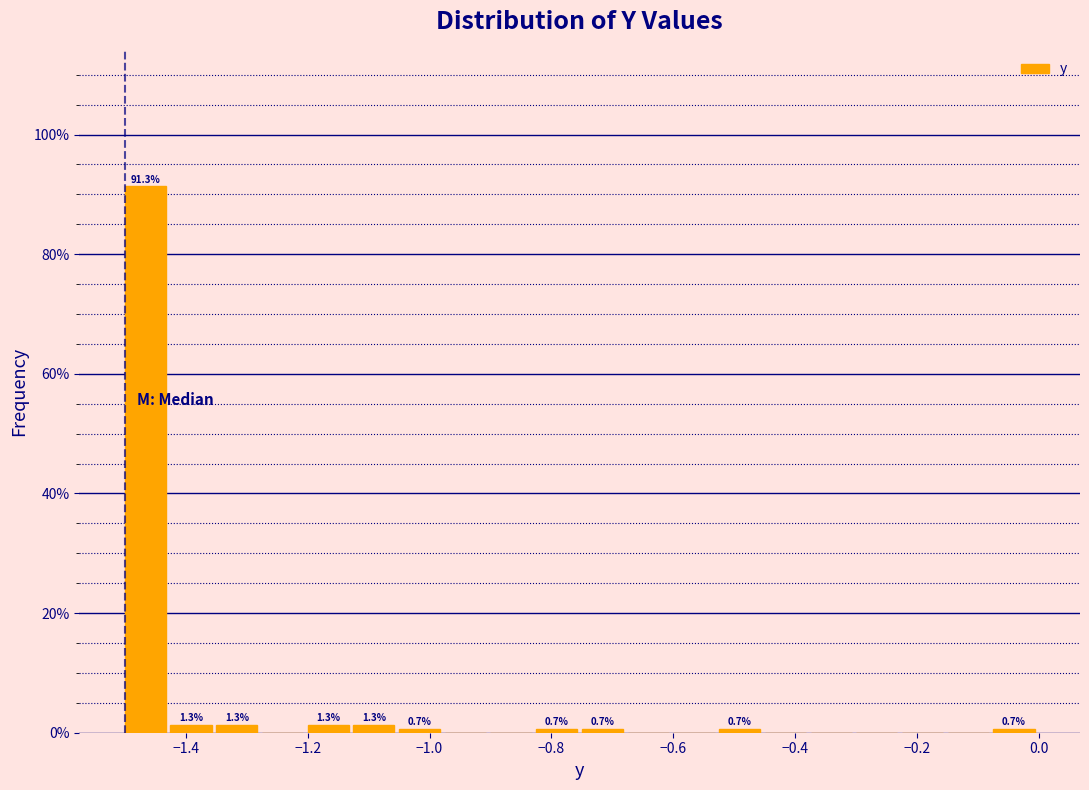

Read against the x-axis, roughly where is the centre of the tallest bar?

-1.46